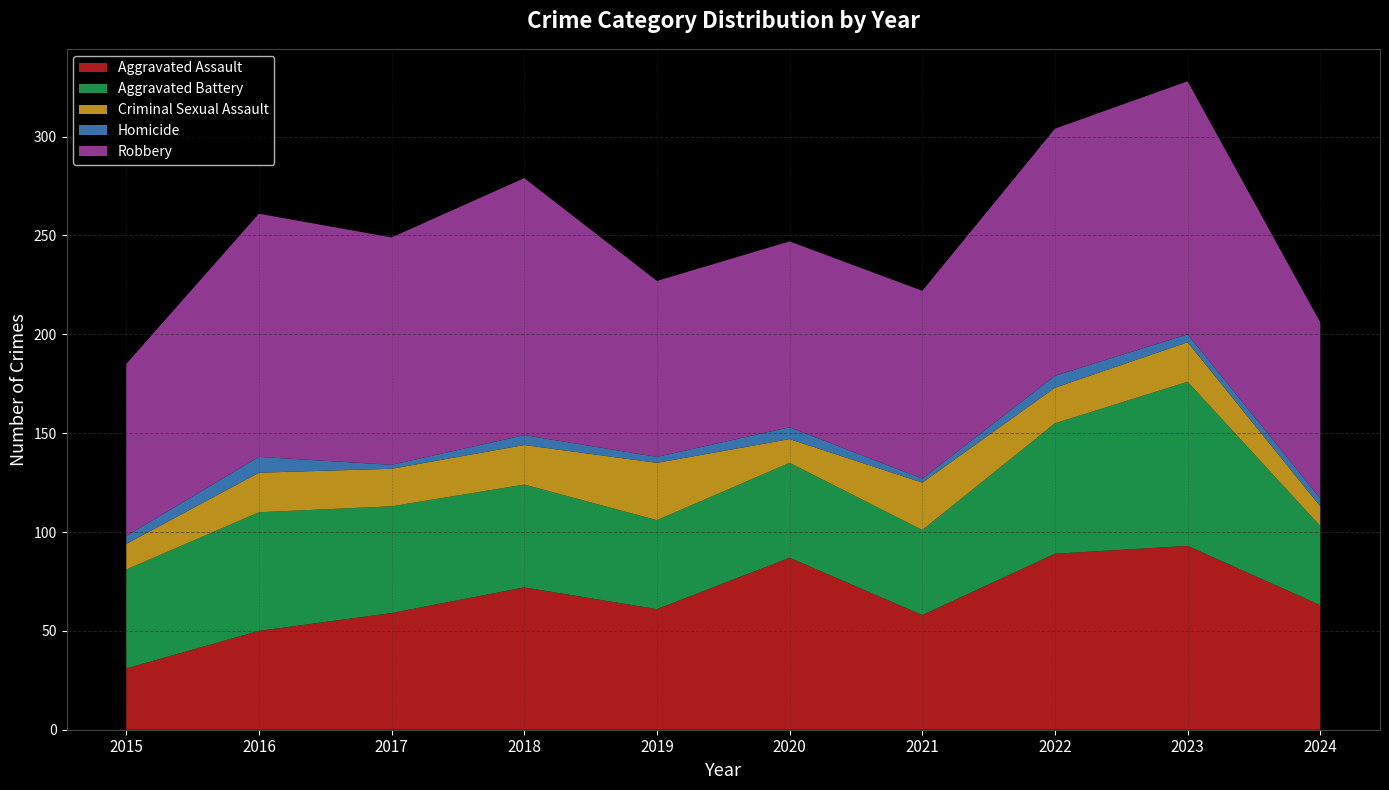

Reading right to left, what are all the values shown in this chart?

Aggravated Assault: 2024=63	2023=93	2022=89	2021=58	2020=87	2019=61	2018=72	2017=59	2016=50	2015=31
Aggravated Battery: 2024=40	2023=83	2022=66	2021=43	2020=48	2019=45	2018=52	2017=54	2016=60	2015=50
Criminal Sexual Assault: 2024=10	2023=20	2022=18	2021=24	2020=12	2019=29	2018=20	2017=19	2016=20	2015=13
Homicide: 2024=4	2023=4	2022=6	2021=2	2020=6	2019=3	2018=5	2017=2	2016=8	2015=4
Robbery: 2024=89	2023=128	2022=125	2021=95	2020=94	2019=89	2018=130	2017=115	2016=123	2015=87